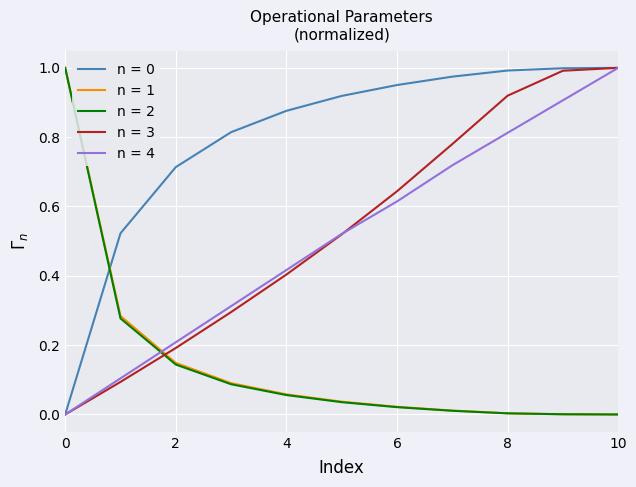

True or false: n = 1 and n = 0 intersect in this chart.

True